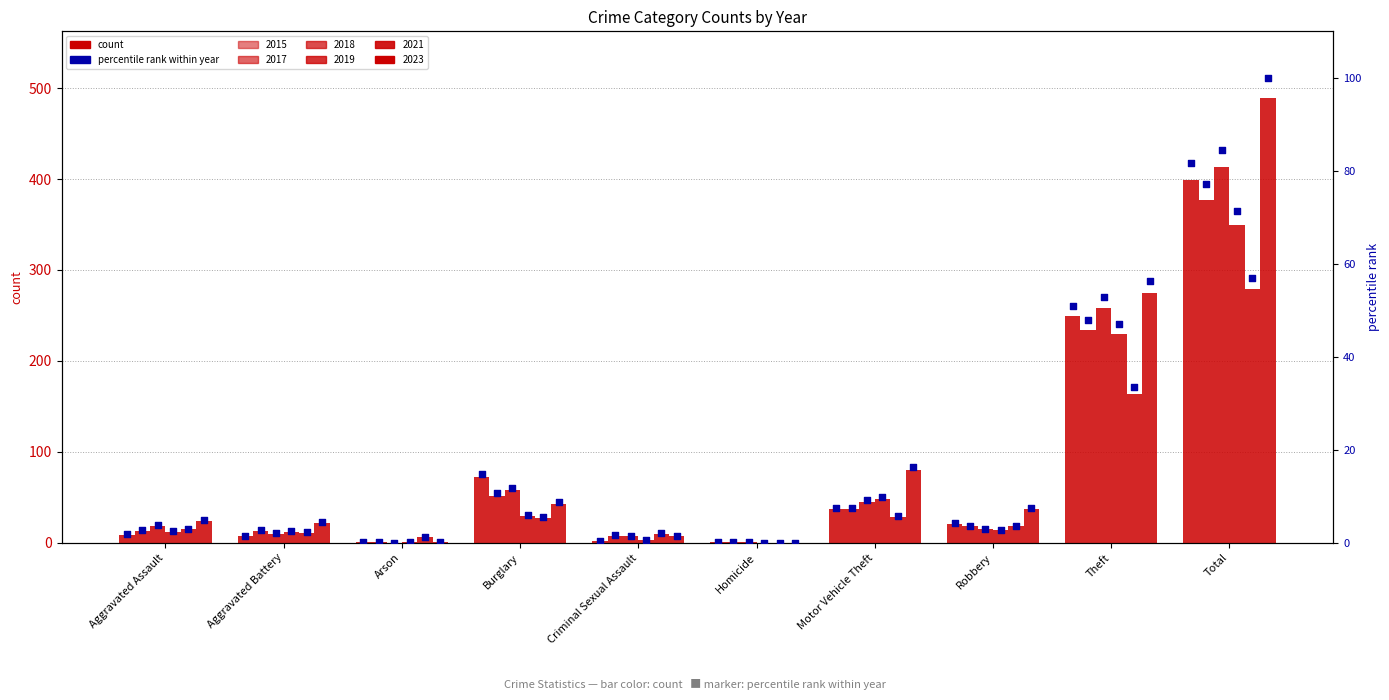

What is the change in value from Aggravated Assault to Criminal Sexual Assault?

-1.4